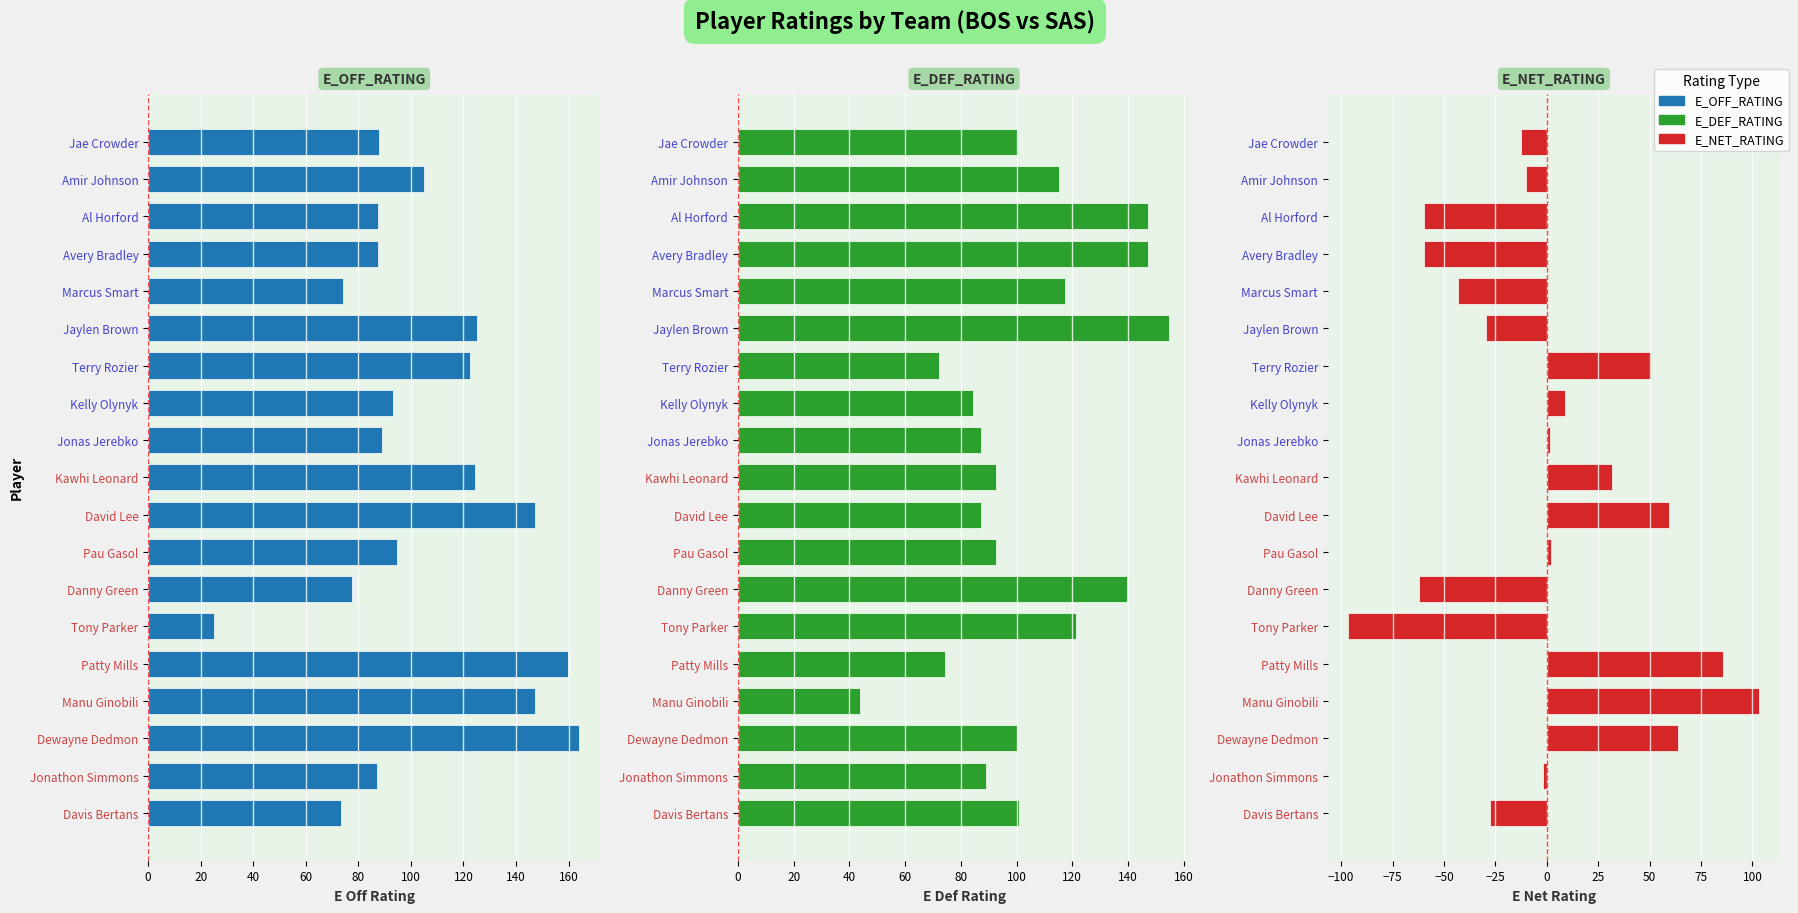

What is the sum of the E Off Rating values at Pau Gasol and Amir Johnson?

199.9